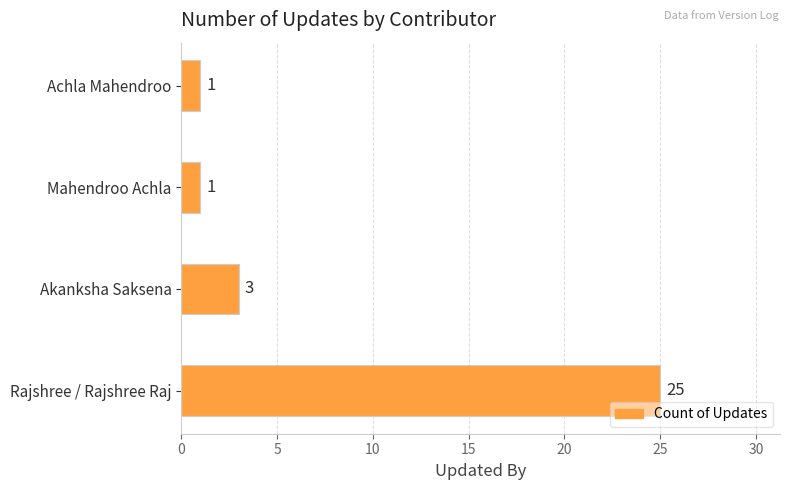

What is the average value?

8